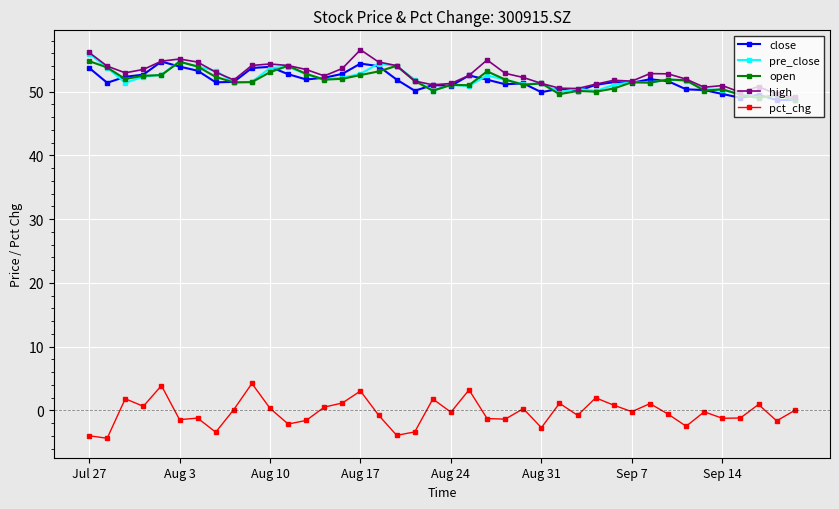

Is this an area chart (filled region under the line)?

No